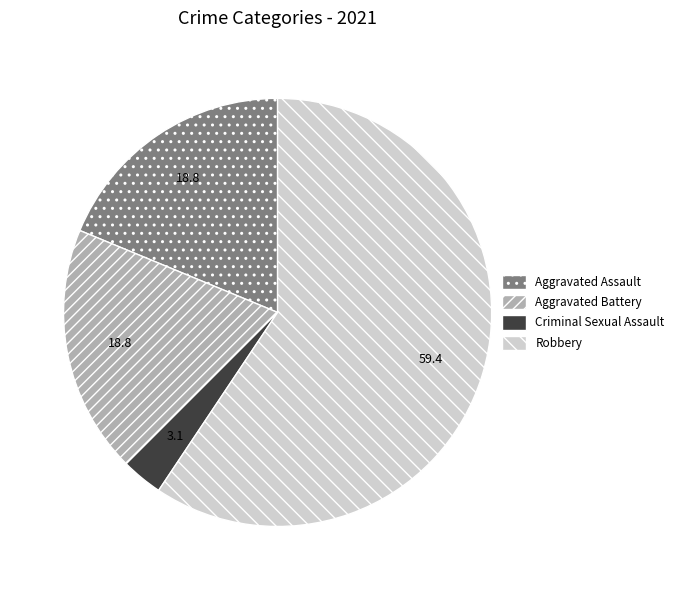

What is the ratio of the value at Robbery to the value at Aggravated Assault?

3.2